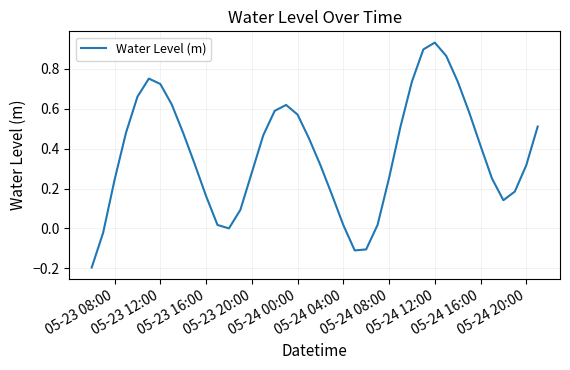

What is the difference between the maximum and minimum values?

1.1